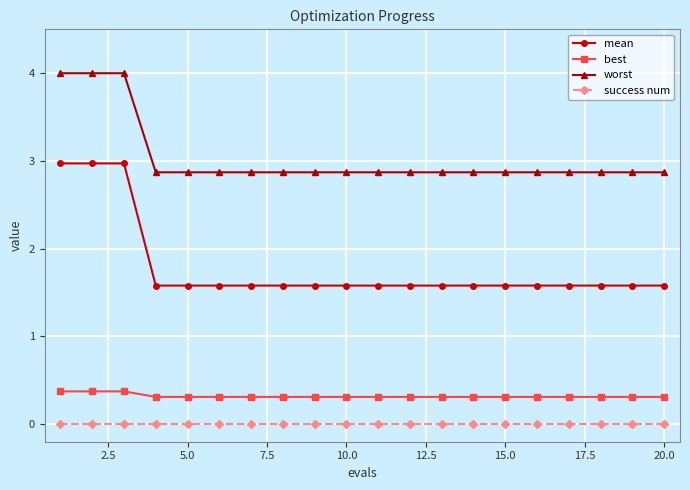

Which series has the widest spread of values?

mean